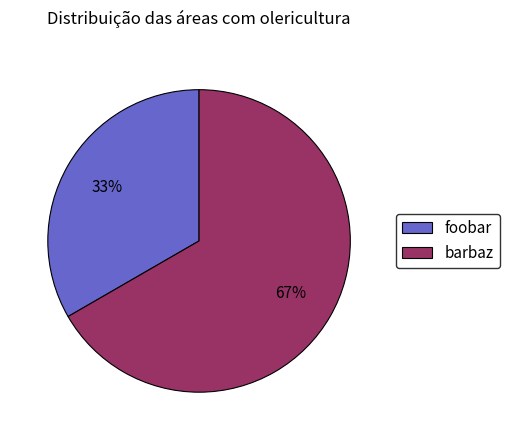

Approximately how many times larger is the value at barbaz compared to foobar?

2.0